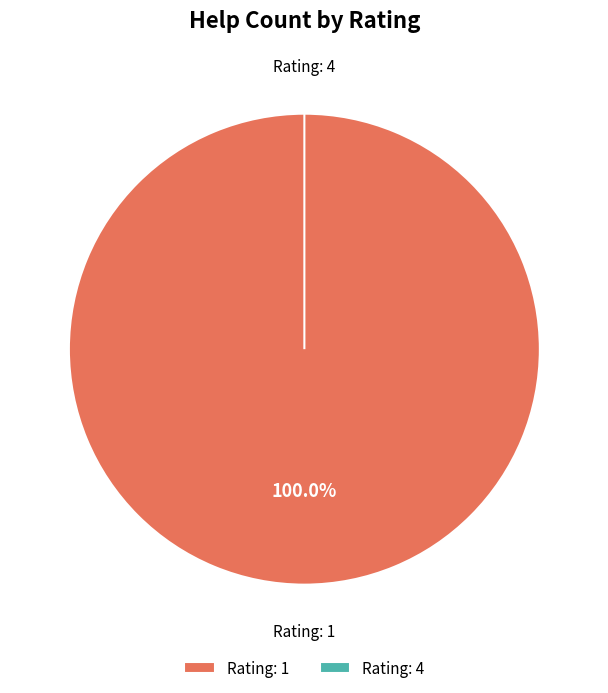

Does 1 represent more than half of the total?

Yes